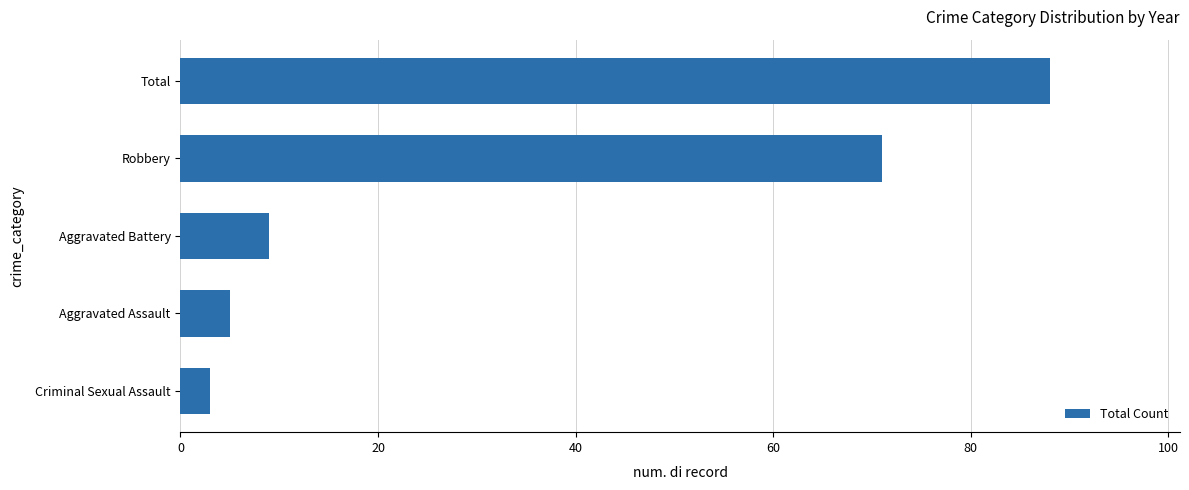

What is the average value?

35